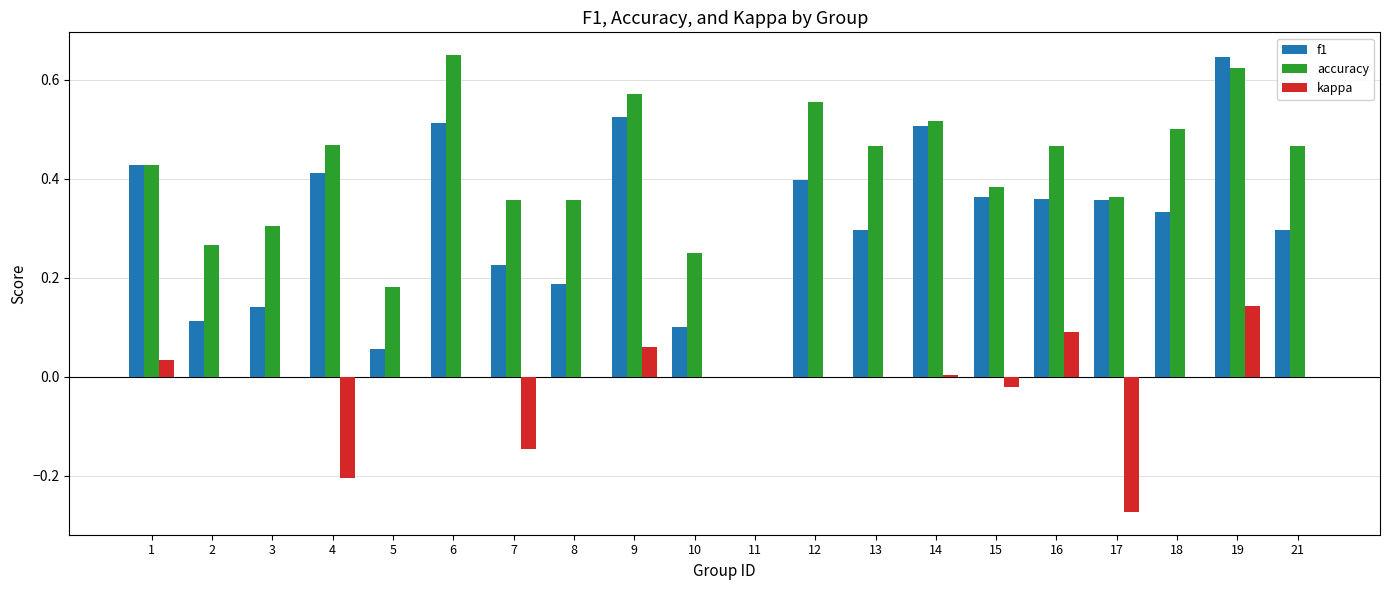

At which label does accuracy reach its peak?

6